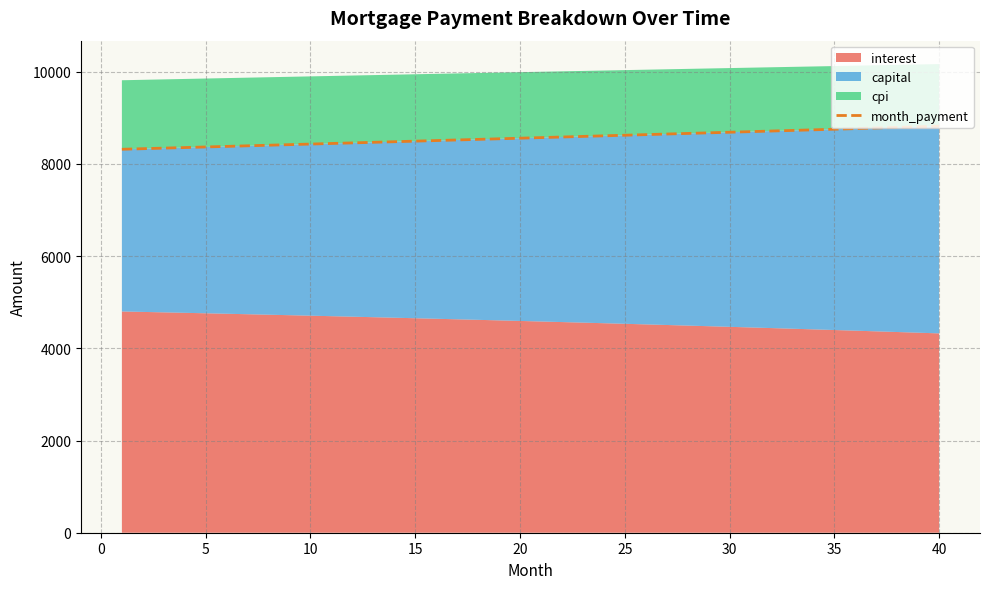

Reading right to left, transcribe all the data shown in this chart.

8817.2	8804.0	8790.8	8777.6	8764.5	8751.4	8738.3	8725.2	8712.1	8699.1	8686.0	8673.0	8660.0	8647.1	8634.1	8621.2	8608.3	8595.4	8582.5	8569.6	8556.8	8544.0	8531.2	8518.4	8505.7	8492.9	8480.2	8467.5	8454.8	8442.2	8429.5	8416.9	8404.3	8391.7	8379.1	8366.6	8354.0	8341.5	8329.0	8316.6